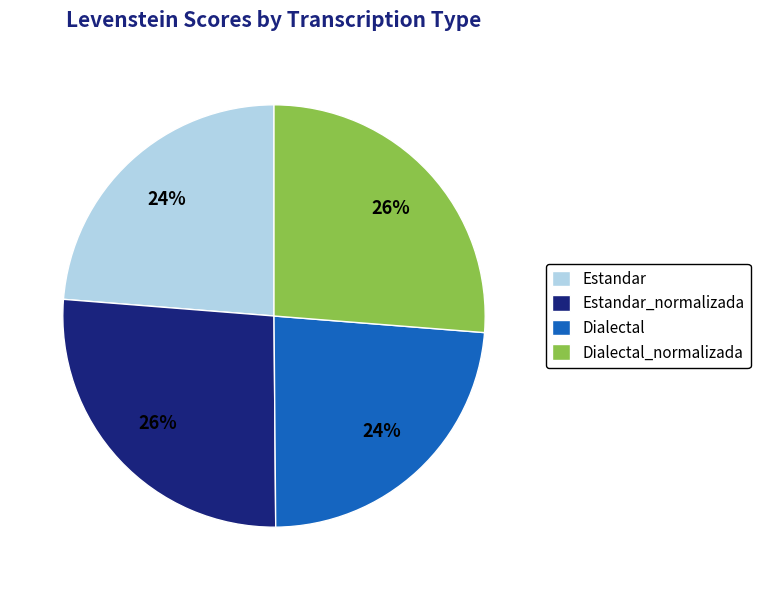

Is Dialectal the majority of the pie?

No